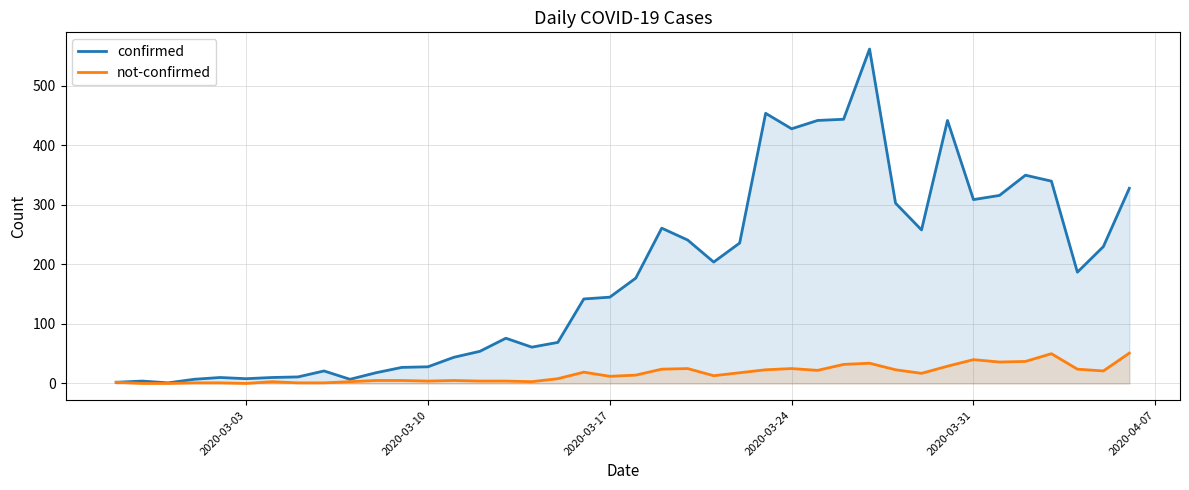

Which series has the largest total across all categories?

confirmed